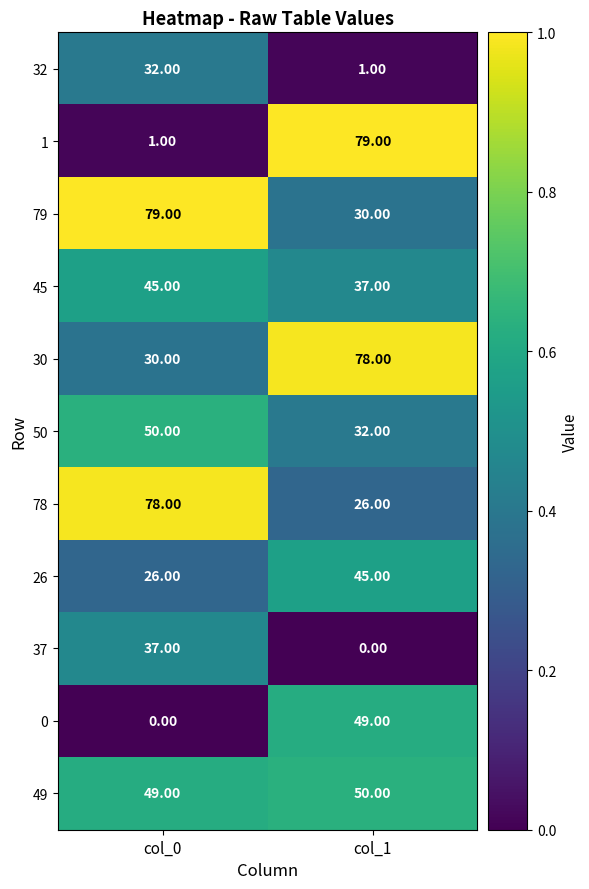

What is the difference between the 50 values at col_1 and col_0?

18